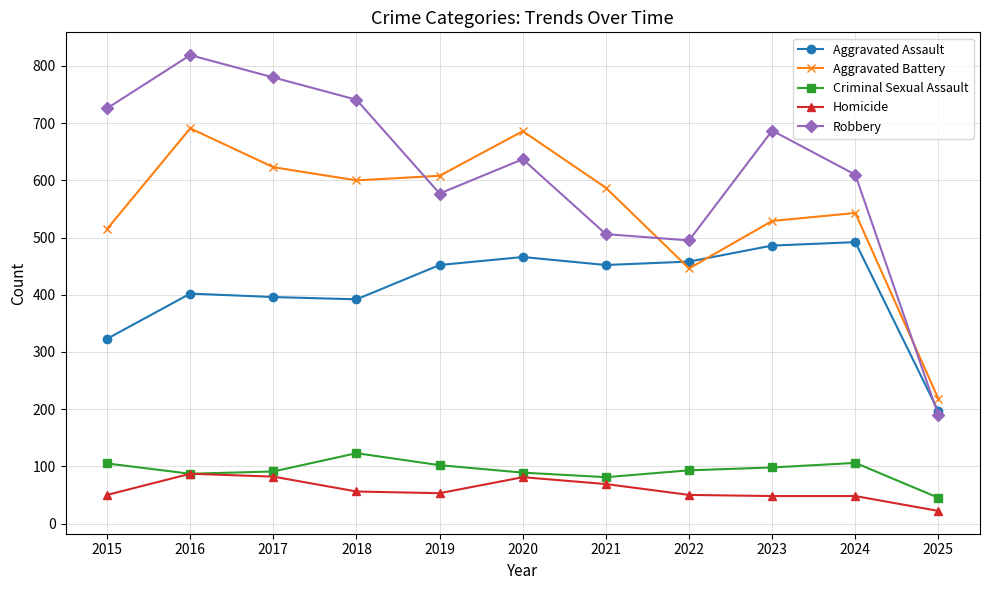

True or false: Homicide and Aggravated Assault intersect in this chart.

False